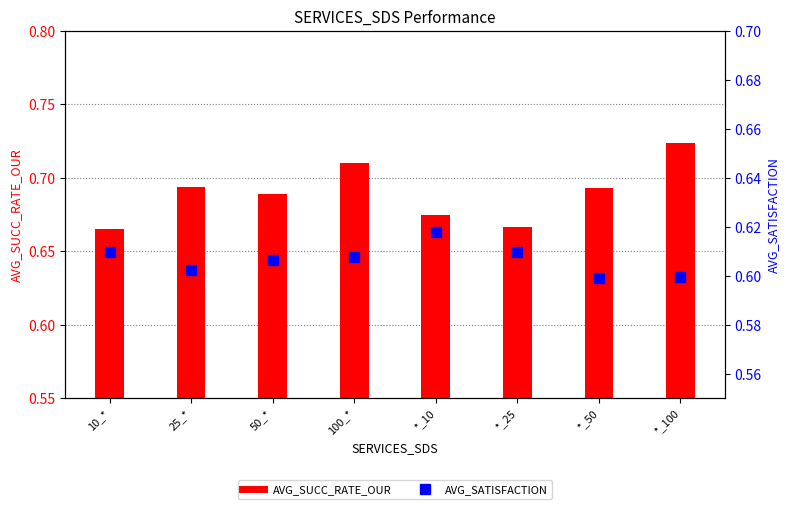

Reading right to left, what are all the values shown in this chart?

AVG_SUCC_RATE_OUR: *_100=0.7	*_50=0.7	*_25=0.7	*_10=0.7	100_*=0.7	50_*=0.7	25_*=0.7	10_*=0.7
AVG_SATISFACTION: *_100=0.6	*_50=0.6	*_25=0.6	*_10=0.6	100_*=0.6	50_*=0.6	25_*=0.6	10_*=0.6